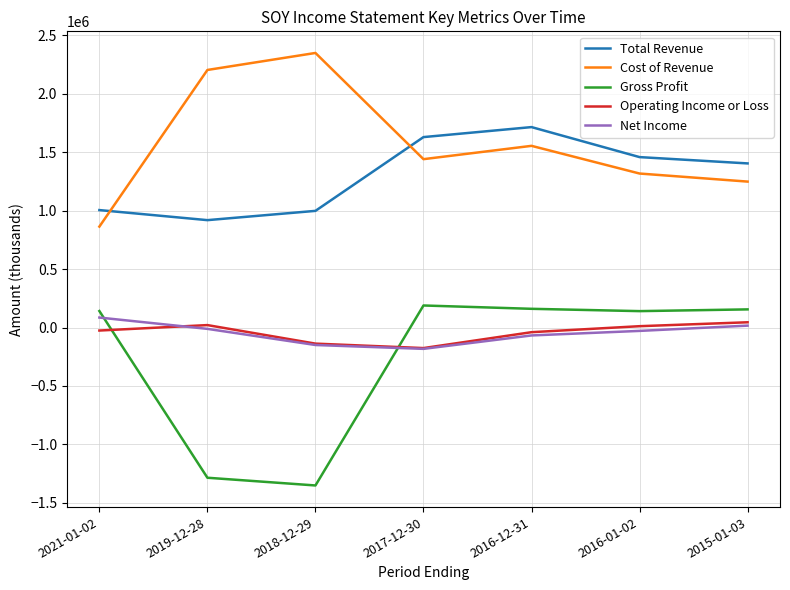

True or false: Cost of Revenue and Operating Income or Loss intersect in this chart.

False